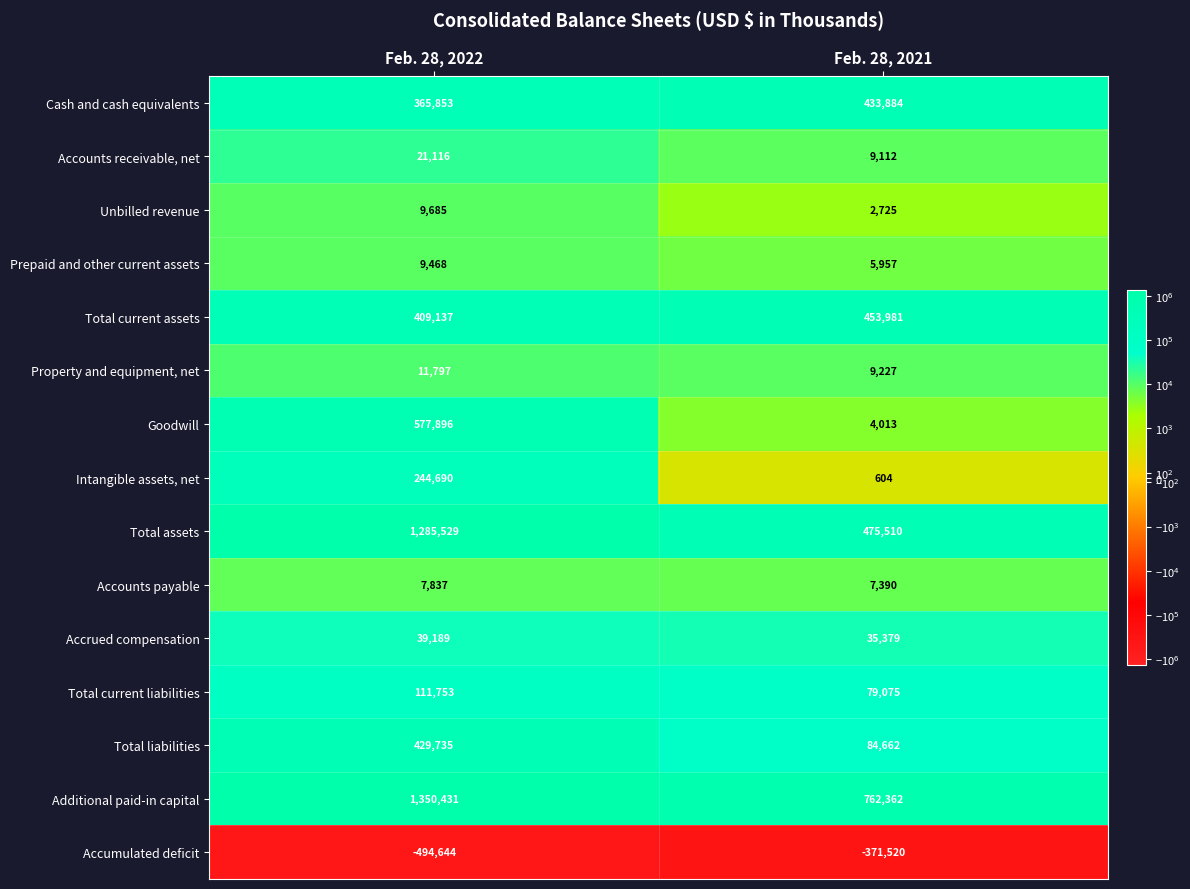

Which category has the lowest value in the Accrued compensation series?

Feb. 28, 2021